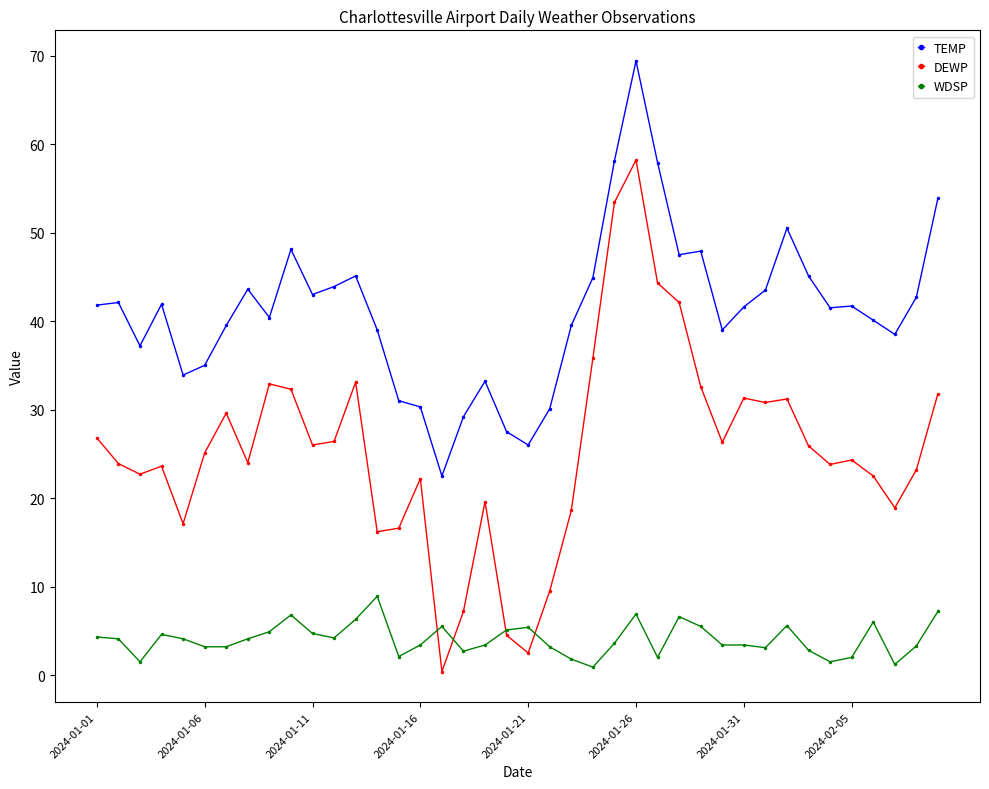

Which series has the largest range (max minus min)?

DEWP